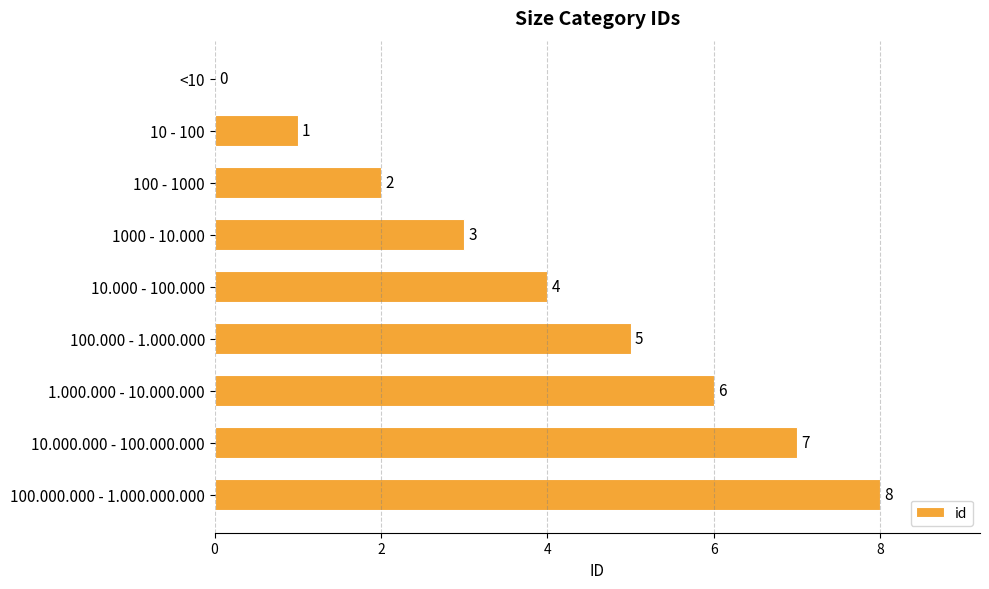

Are the bars grouped side by side (vs. stacked)?

No